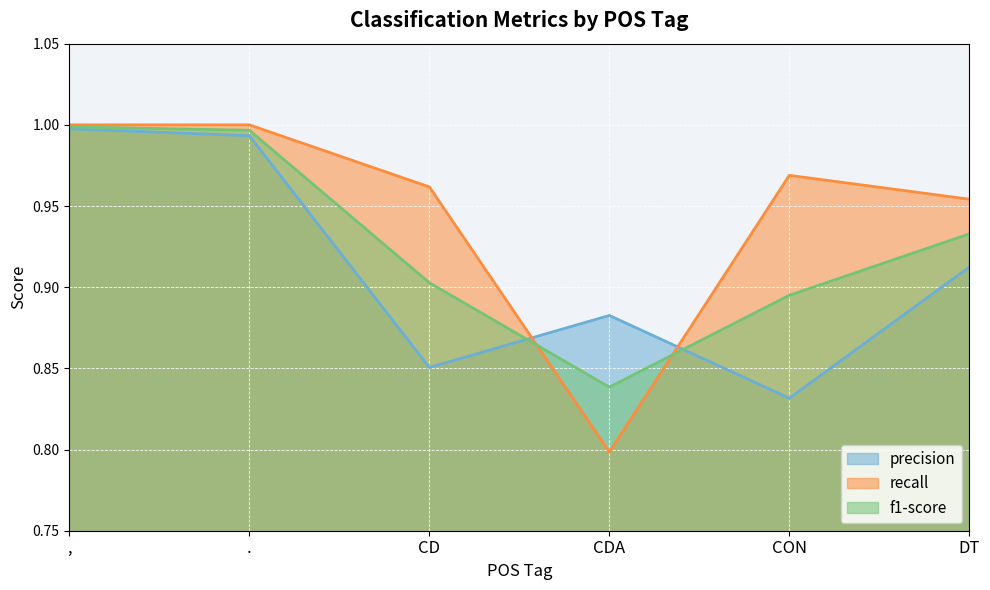

Where is f1-score nearest to the value 0?

CDA